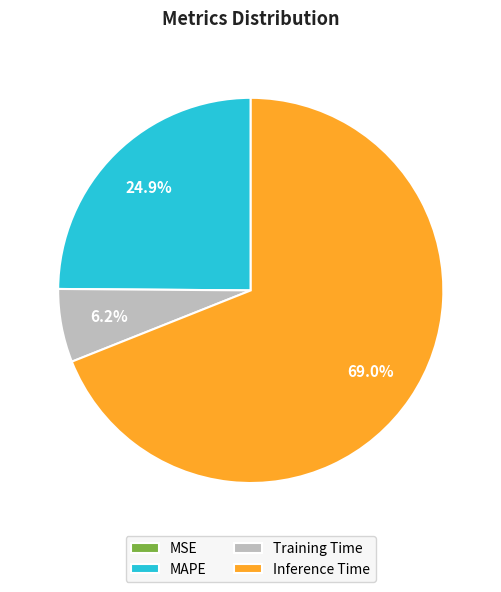

What is the majority slice?

Inference Time